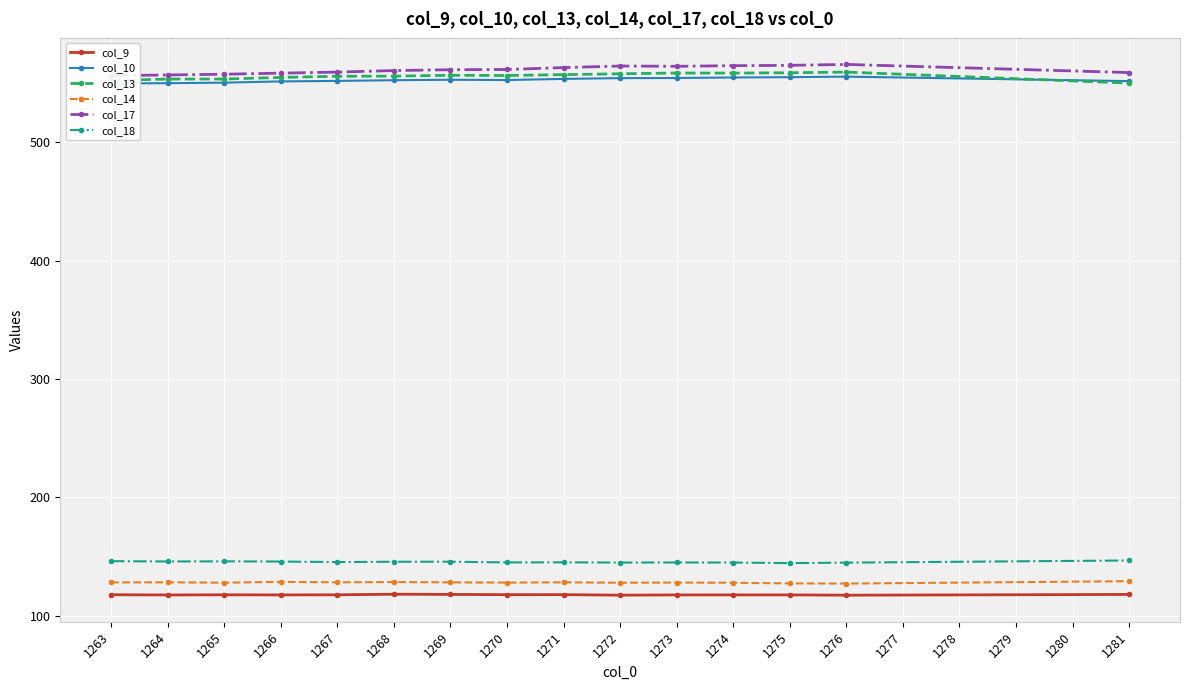

Reading right to left, what are all the values shown in this chart?

col_9: 117.9	117.2	117.5	117.5	117.5	117.2	117.7	117.7	117.9	118.0	117.5	117.5	117.6	117.4	117.6
col_10: 551.6	555.4	555.0	554.7	554.3	554.2	553.5	552.6	552.8	552.4	551.8	551.4	550.3	549.9	549.6
col_13: 550.0	559.3	558.7	558.4	558.5	557.9	557.1	556.4	556.6	555.9	555.8	554.7	553.4	553.4	552.2
col_14: 129.0	127.1	127.2	127.7	127.9	127.7	128.1	127.9	128.1	128.3	128.1	128.5	127.8	128.1	128.0
col_17: 558.9	565.8	565.0	564.7	564.2	564.4	563.1	561.5	561.3	560.6	559.3	558.4	557.5	556.9	556.3
col_18: 146.6	144.7	144.3	144.8	144.9	144.8	145.0	144.9	145.5	145.5	145.2	145.7	145.8	145.7	146.0